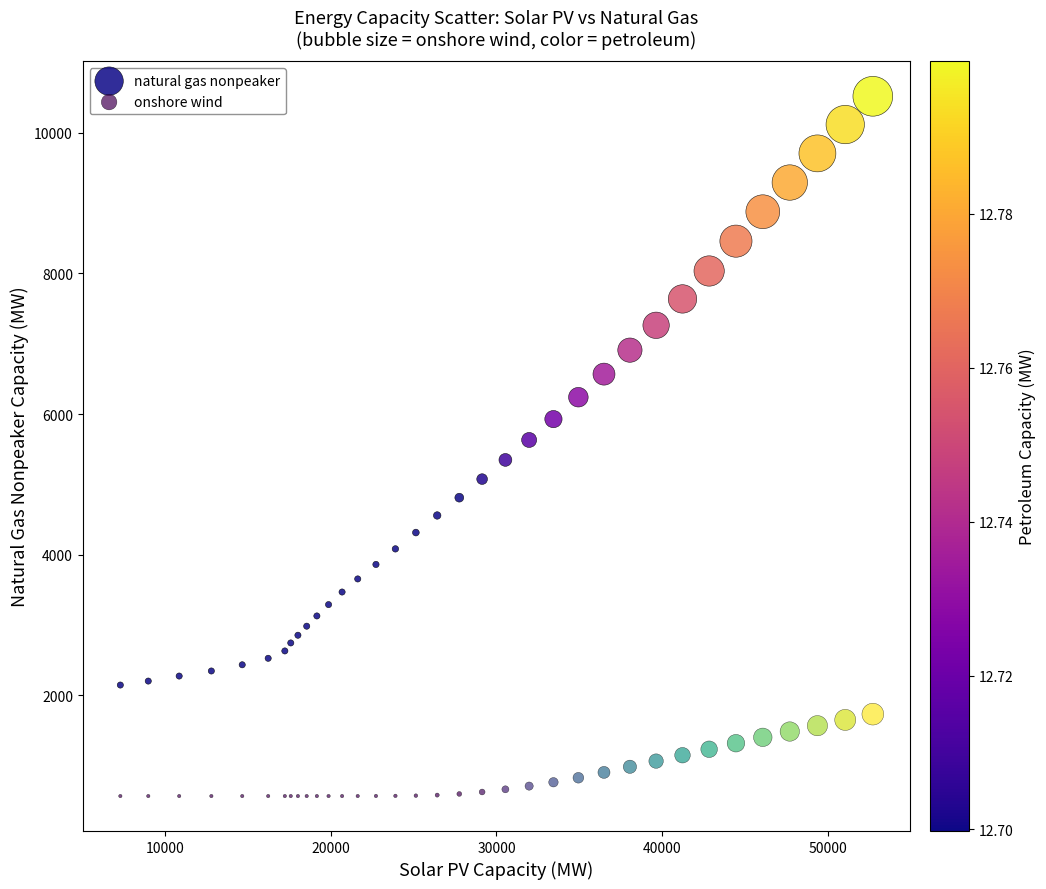

What is the X range (max minus min) for the scatter plot?

45427.7